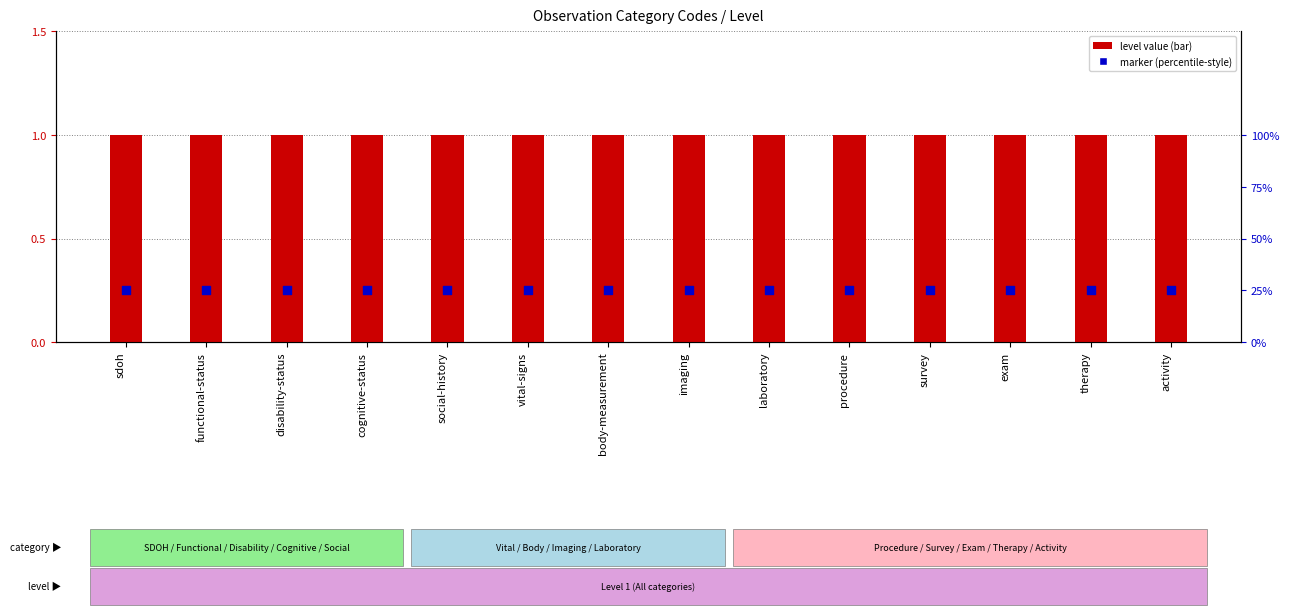

At how many categories does at least one series exceed 0?

14